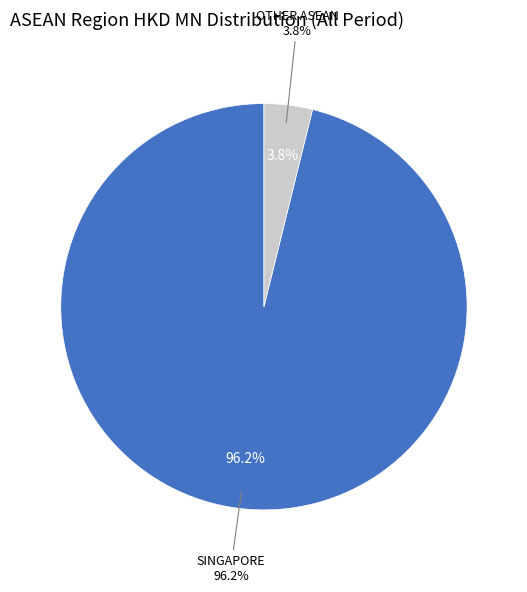

How much of the chart is everything except VIETNAM?

100.0%